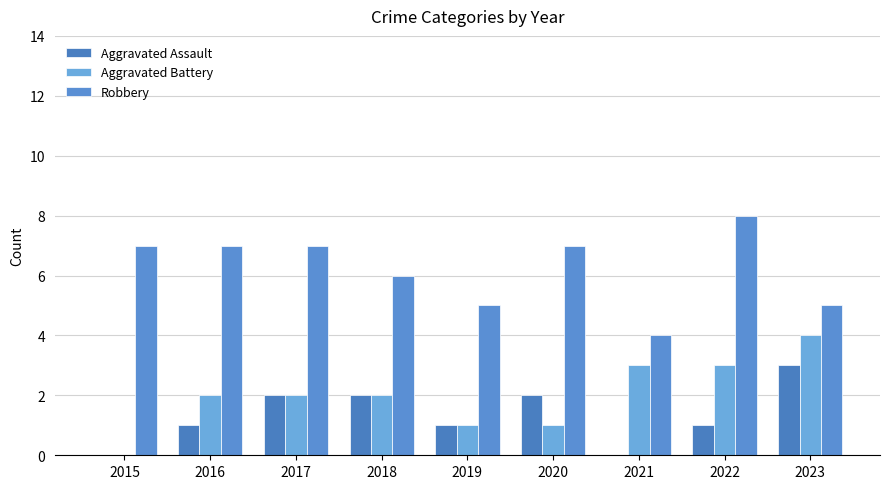

What is the difference between the second highest and minimum values in the Robbery series?

3